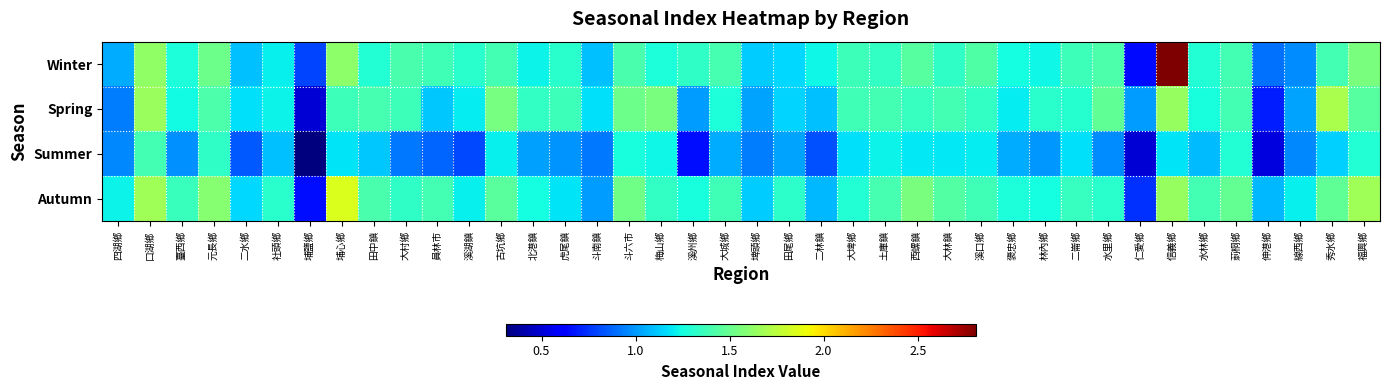

Which series has the largest total across all categories?

Autumn